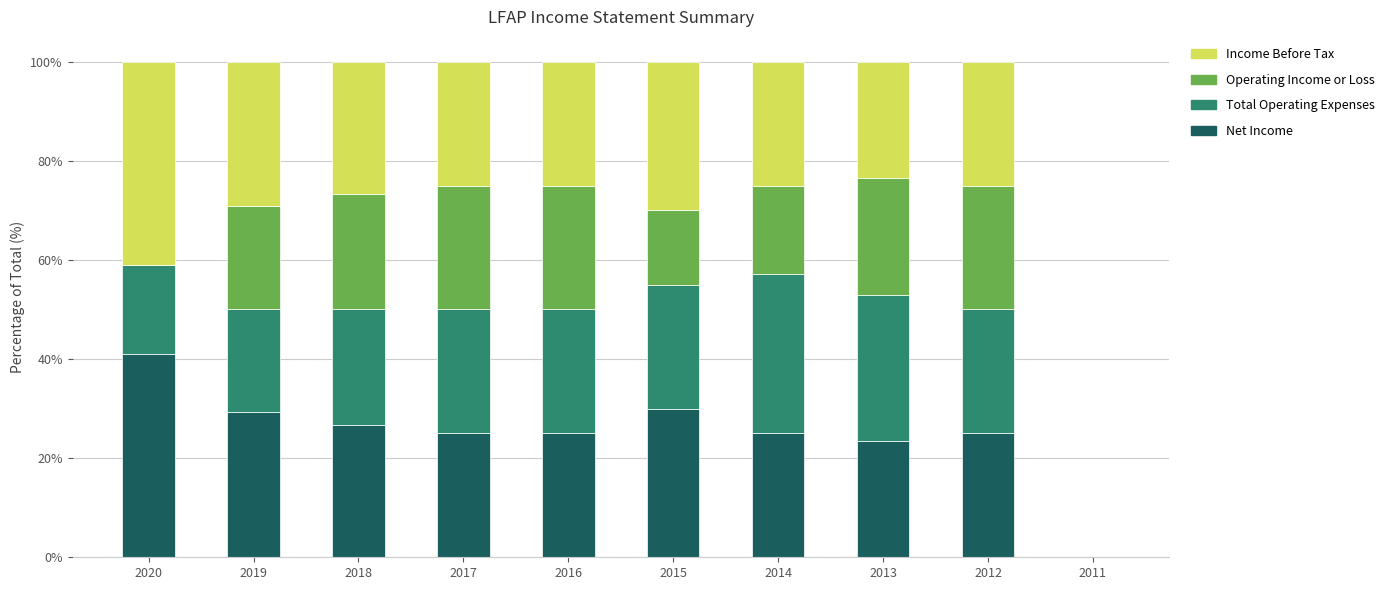

What is the sum of all Net Income values?

250.4